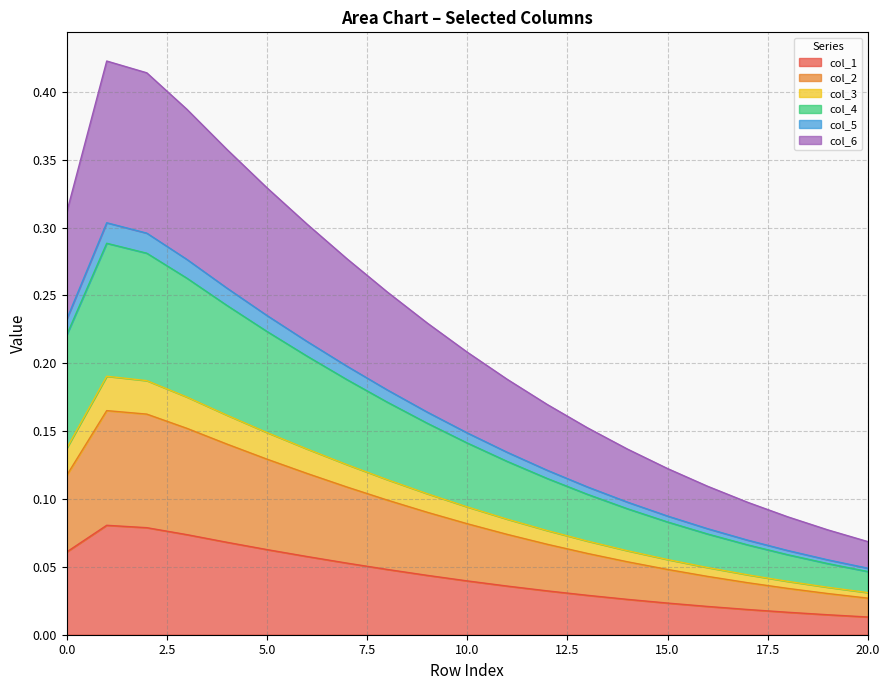

What are all the series names shown in the legend?

col_1, col_2, col_3, col_4, col_5, col_6